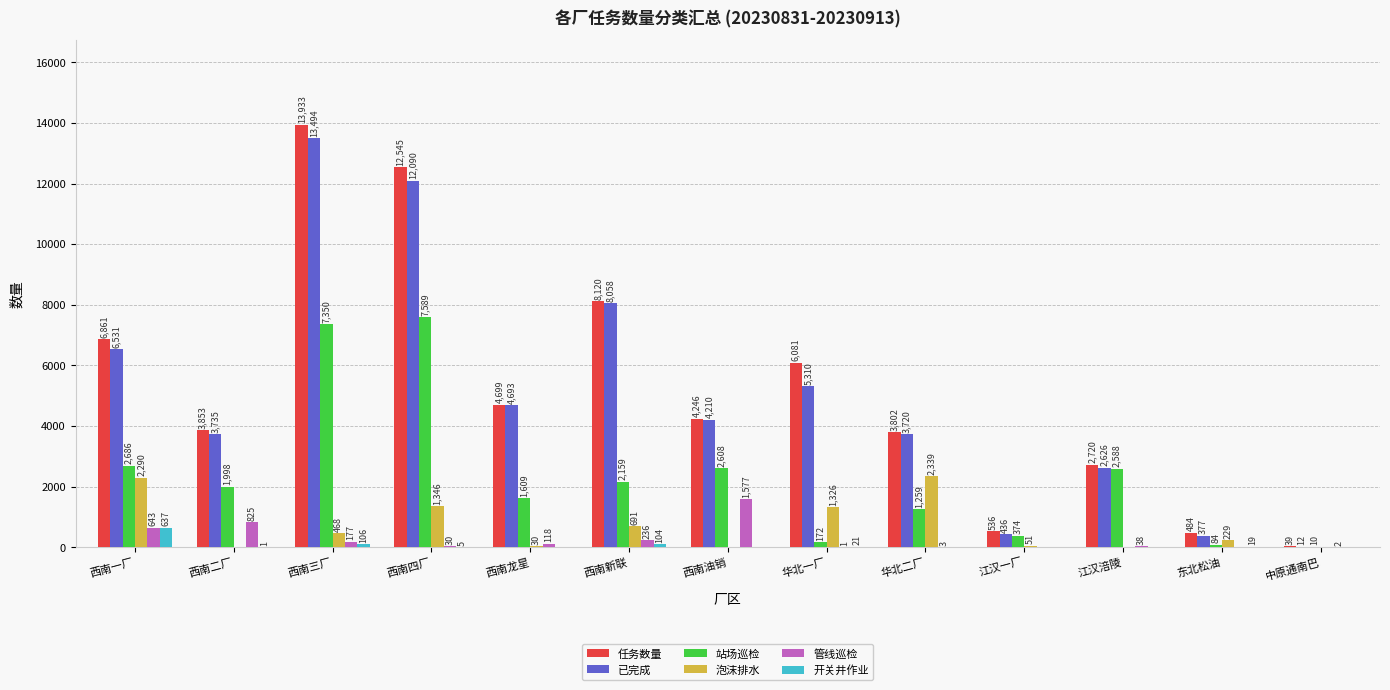

How many distinct data groups are displayed?

6